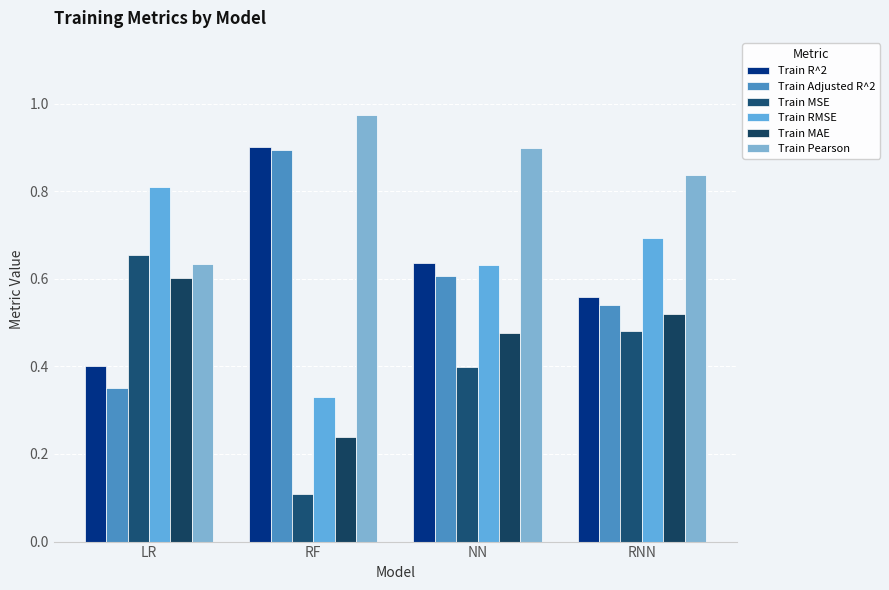

List the series in order of their peak value, highest first.

Train Pearson, Train R^2, Train Adjusted R^2, Train RMSE, Train MSE, Train MAE